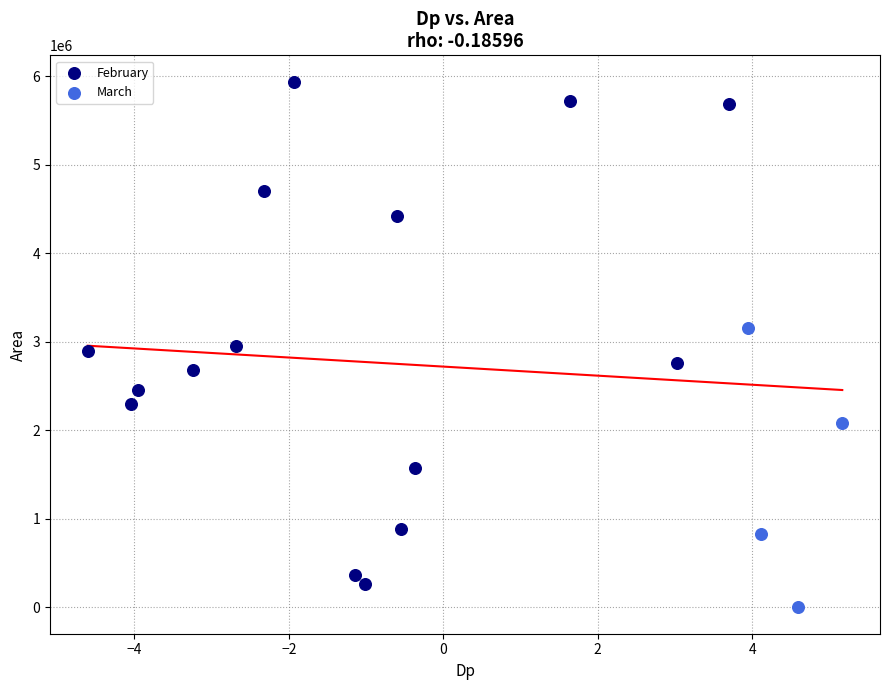

Which series contains the lowest Y value?

March